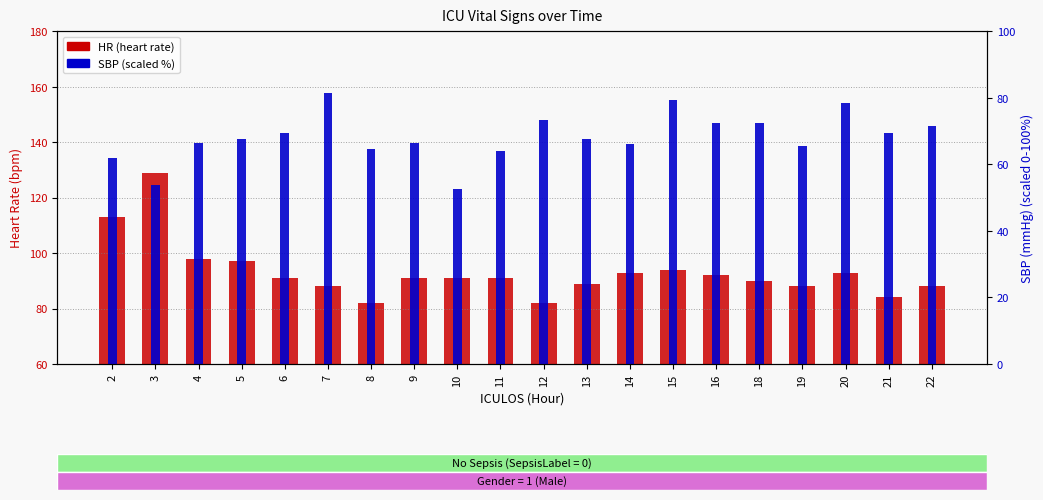

List the series in order of their overall mean, lowest first.

SBP (scaled %), HR (heart rate)